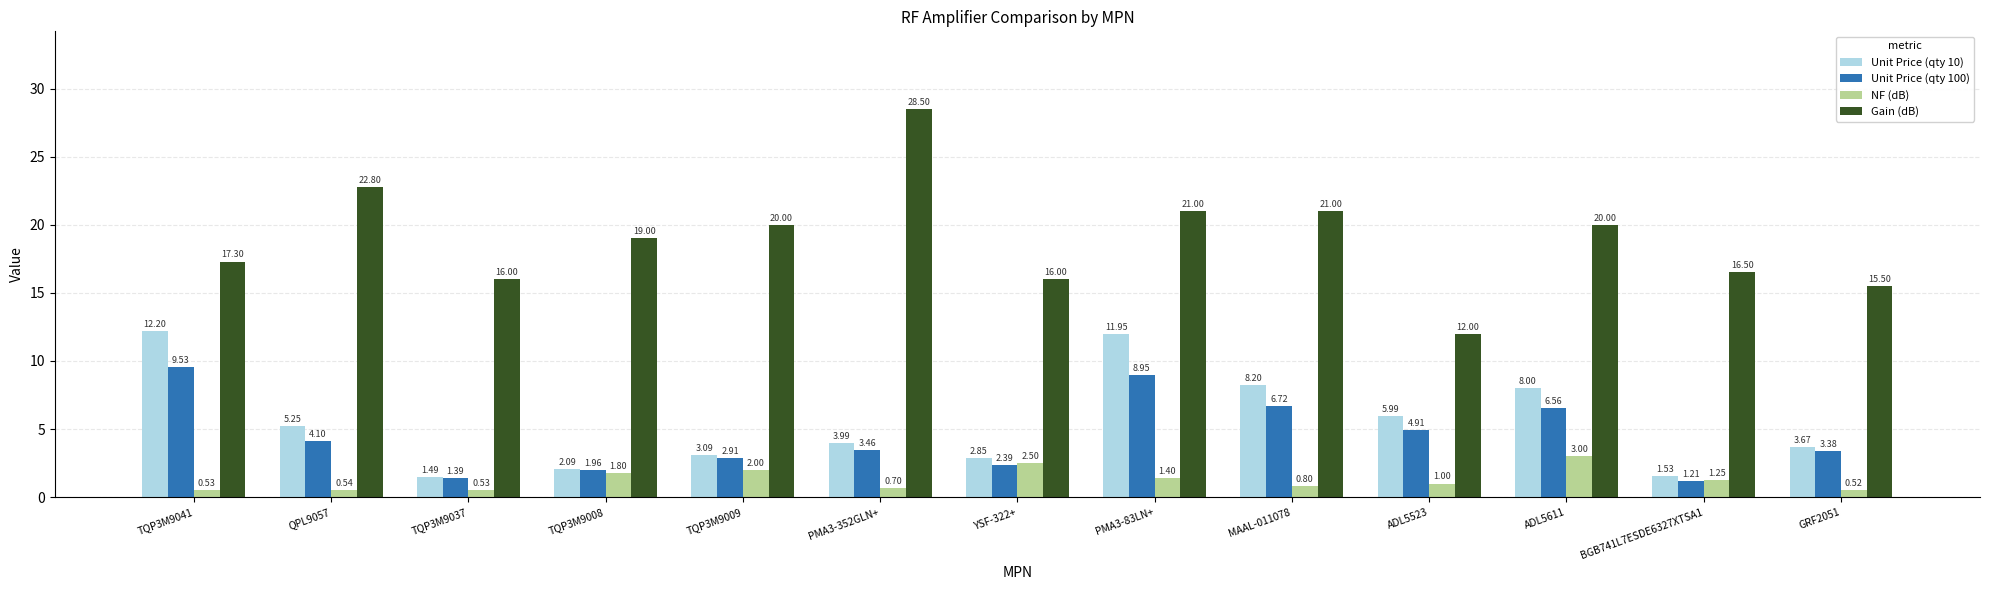

What is the value of the Gain (dB) bar at the 9th from the left?

21.0